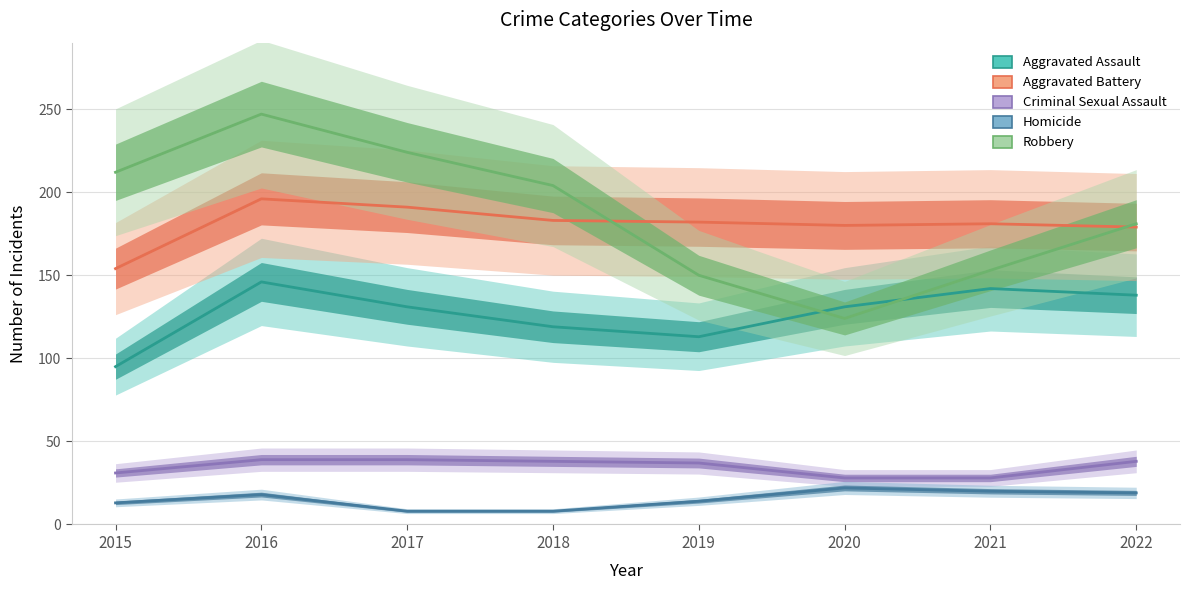

At which category does the chart reach its minimum across all series?

2017